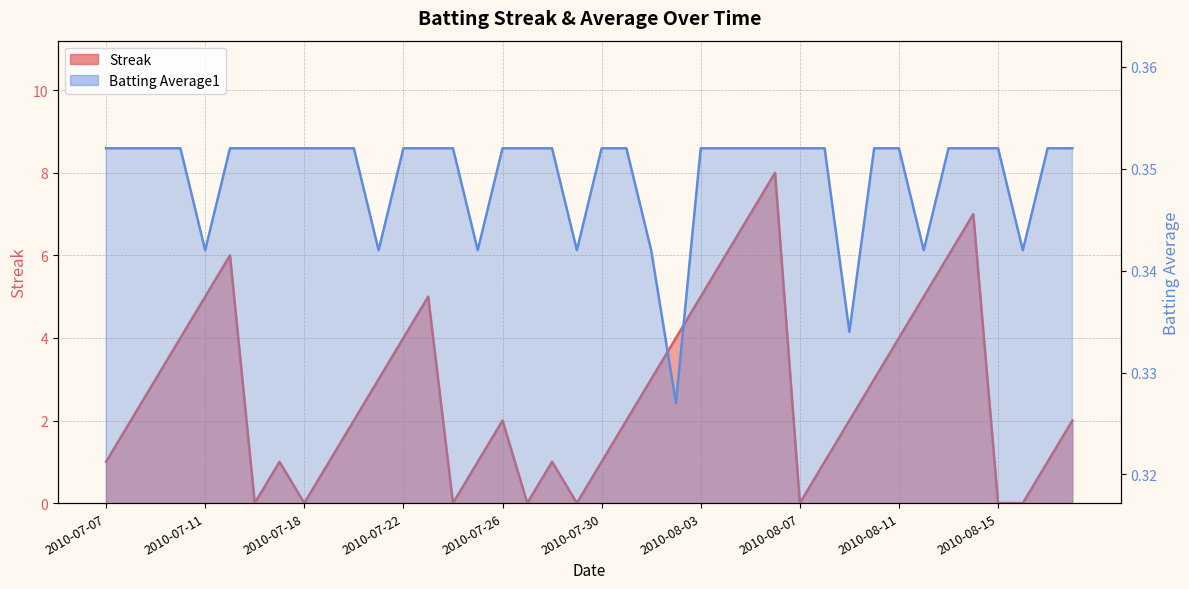

At which category does the chart reach its minimum across all series?

2010-07-16